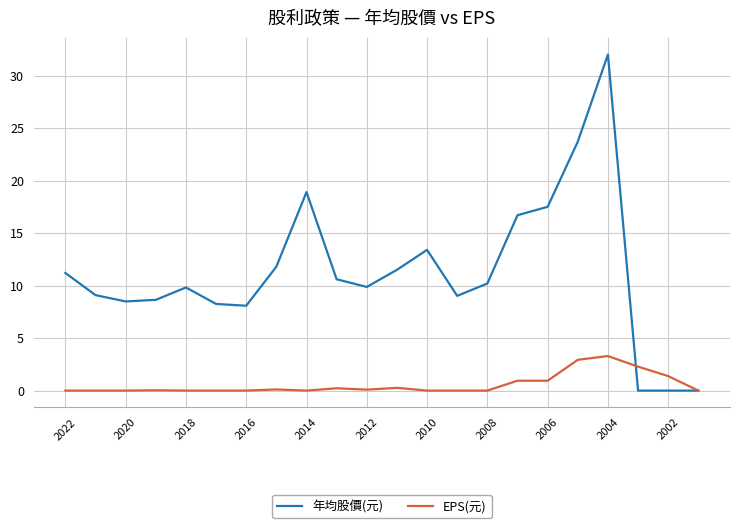

Which series has the largest range (max minus min)?

年均股價(元)